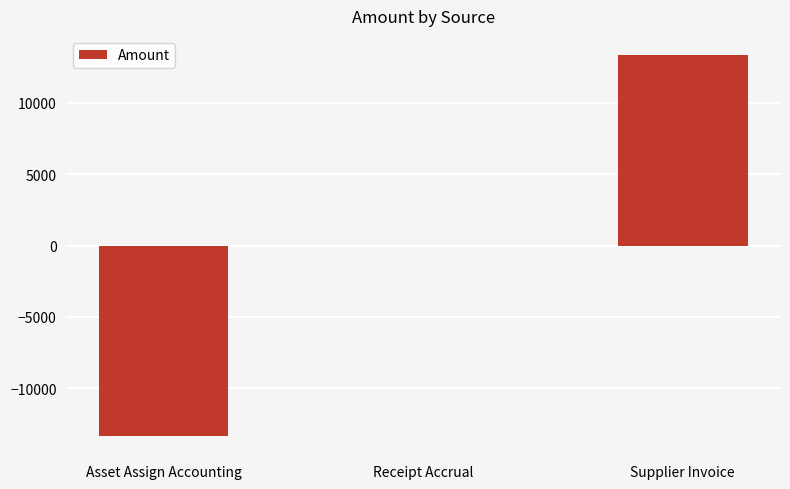

Which label corresponds to the largest value in the chart?

Supplier Invoice